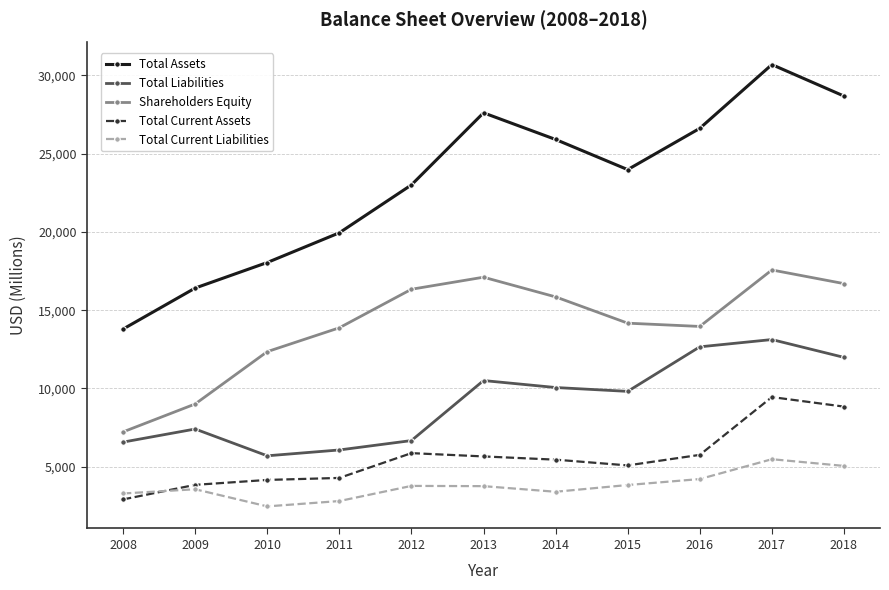

What value does the Shareholders Equity series have at 2011, to the nearest 10?

13870